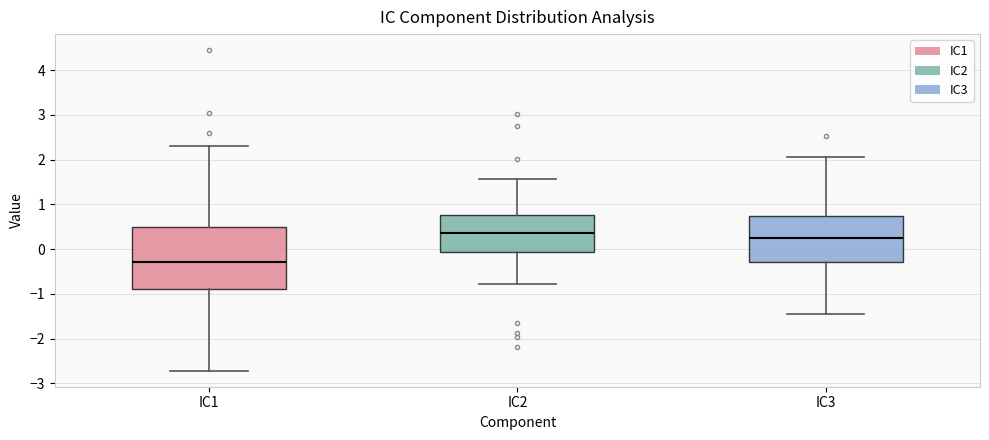

Which box has the highest median line?

IC2